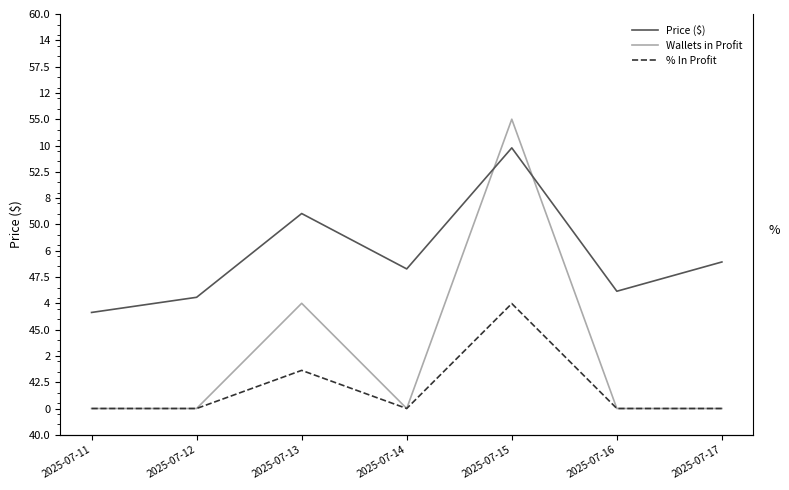

What is the average value of the Wallets in Profit series?

2.1